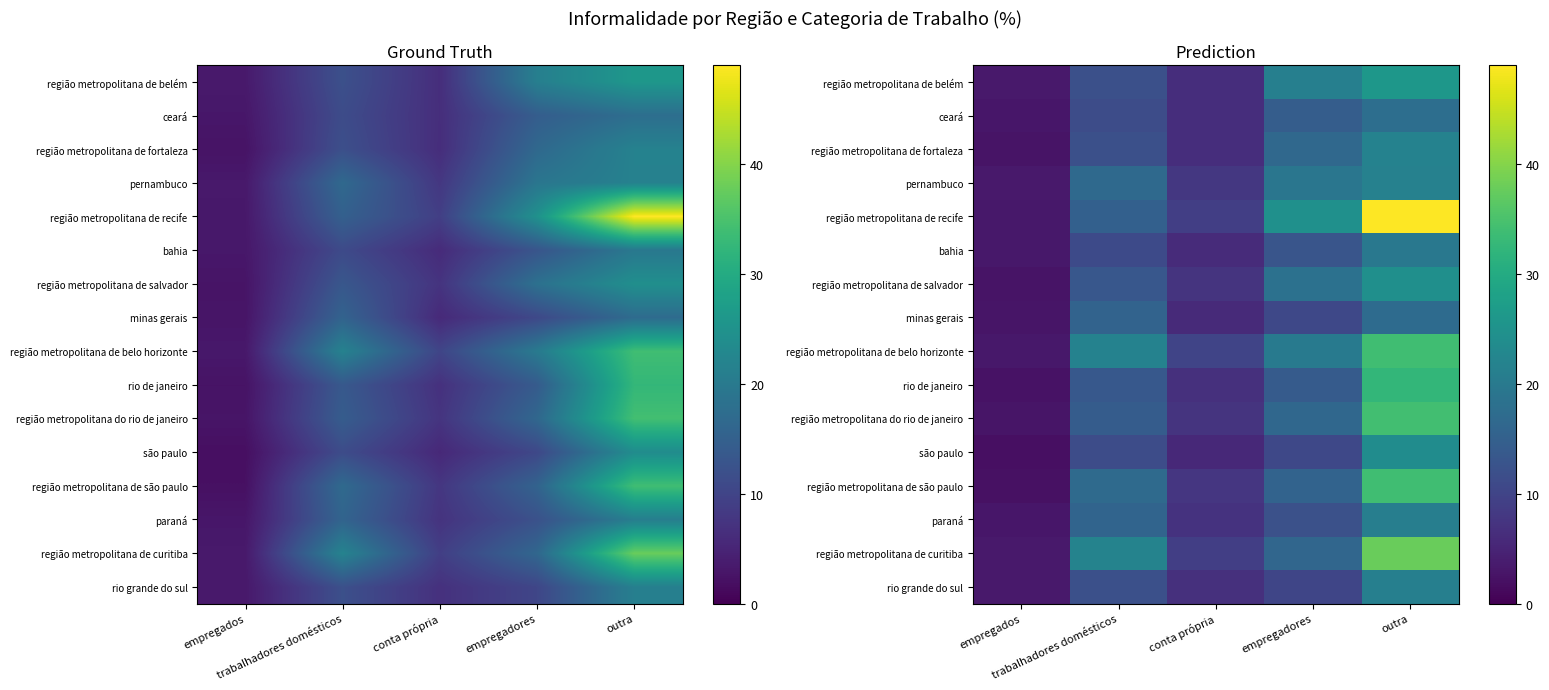

At empregadores, list the series in order from largest to smallest.

região metropolitana de recife, região metropolitana de belém, região metropolitana de belo horizonte, pernambuco, região metropolitana de salvador, região metropolitana de fortaleza, região metropolitana do rio de janeiro, região metropolitana de curitiba, região metropolitana de são paulo, ceará, rio de janeiro, bahia, paraná, minas gerais, são paulo, rio grande do sul